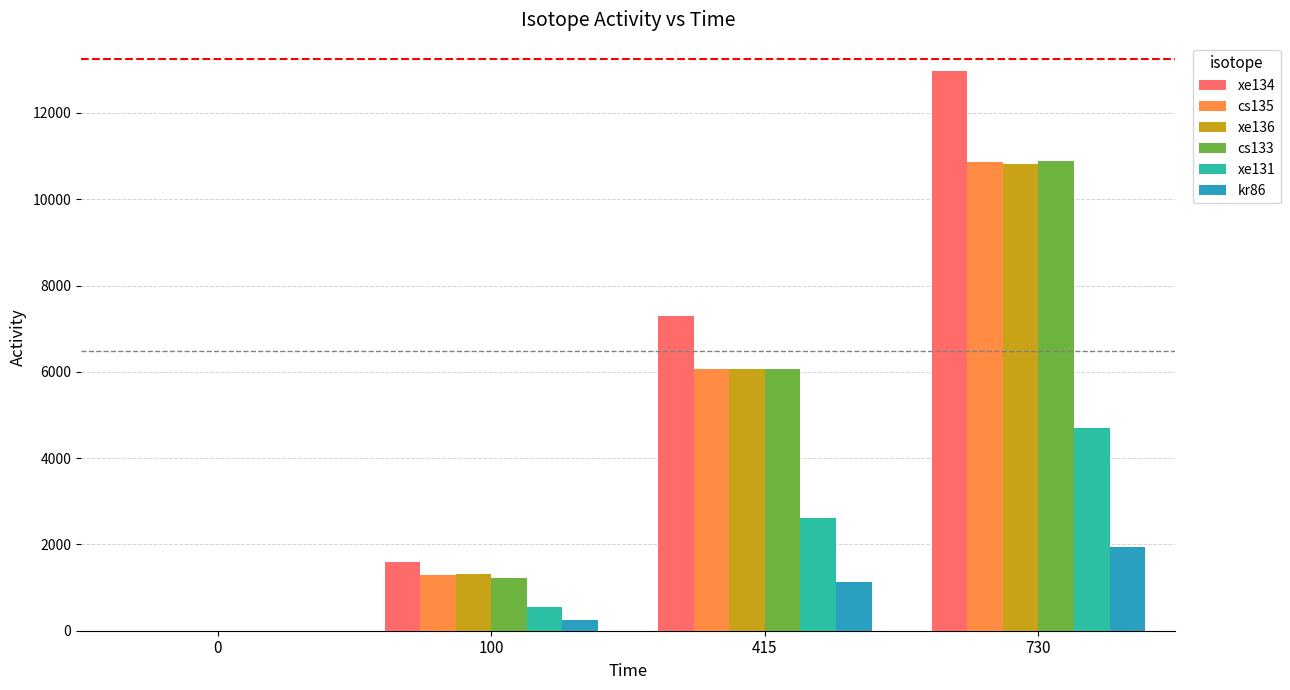

What is the spread (max minus min) of values at 730?

11033.3